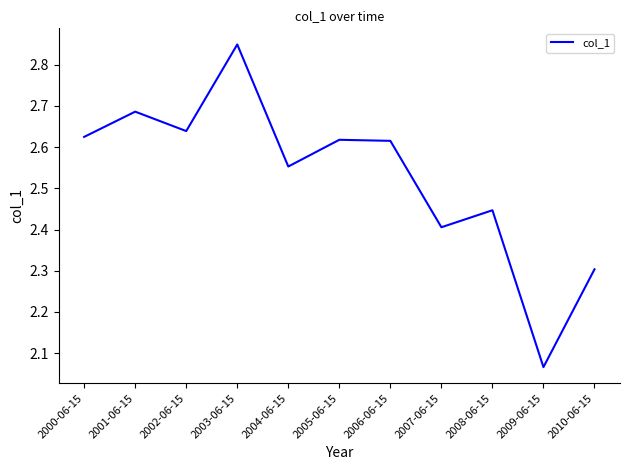

Which has a higher value, 2006-06-15 or 2003-06-15?

2003-06-15